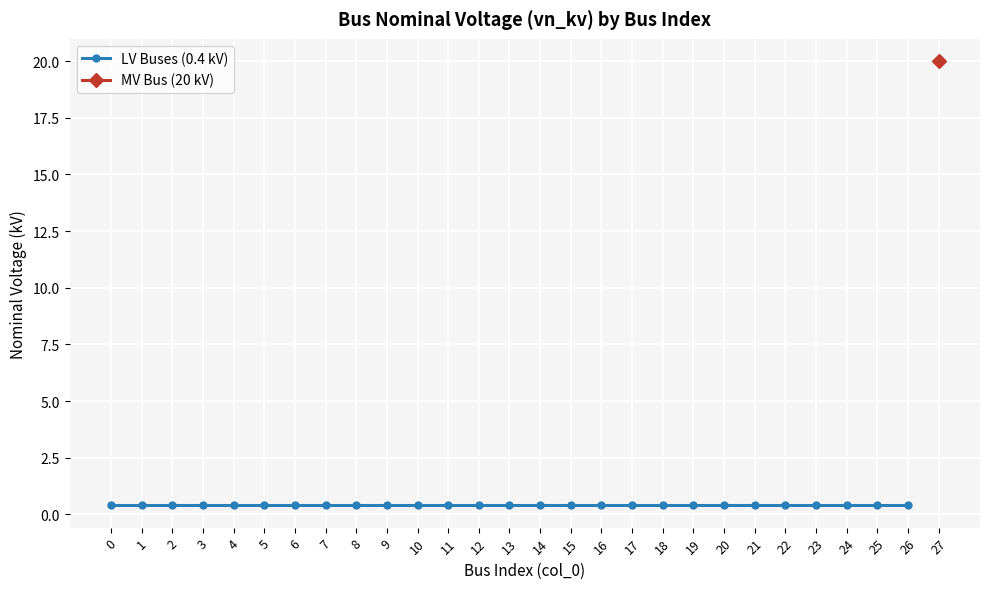

What is the maximum value shown in the chart?

20.0